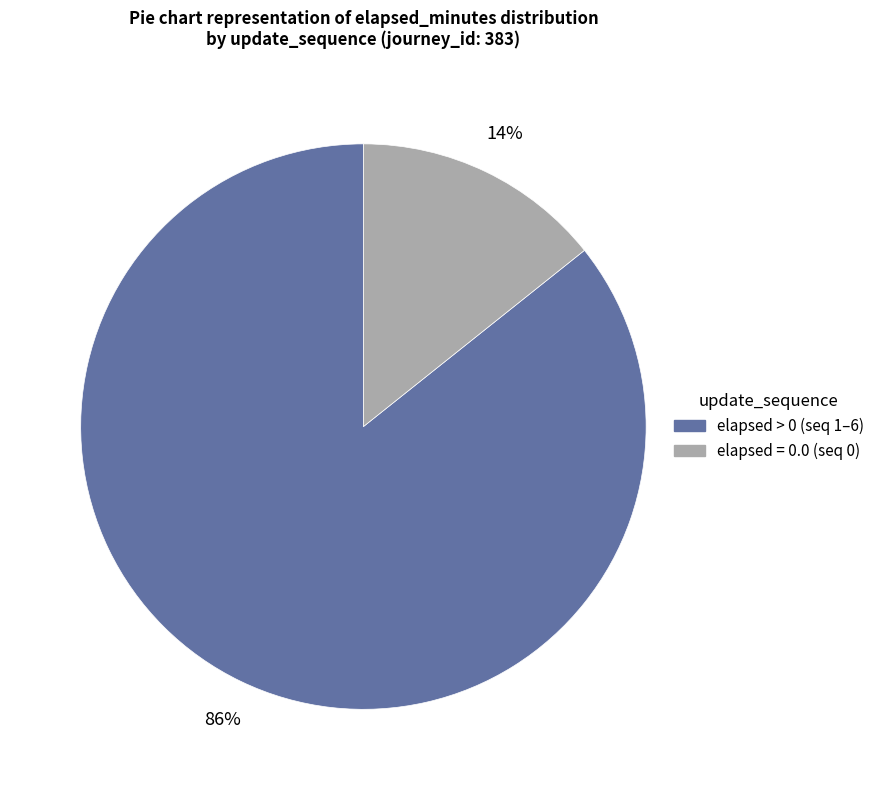

Is there any slice that represents more than half of the pie?

Yes